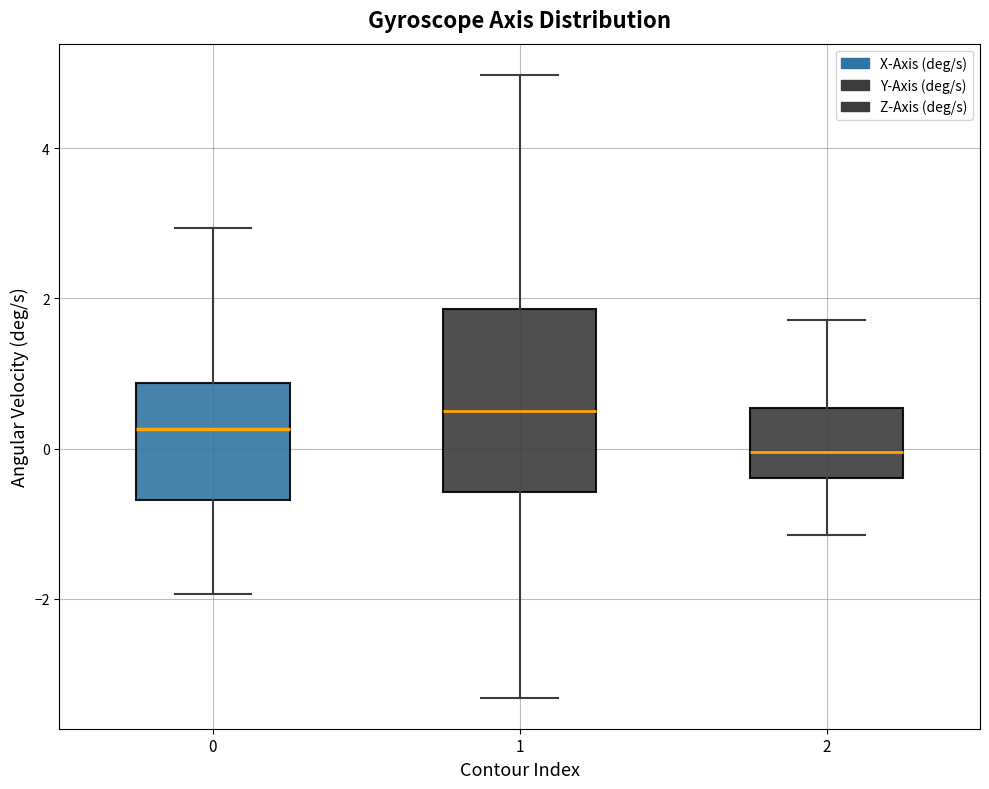

Comparing the boxes themselves (not the whiskers), which one is the tallest?

1